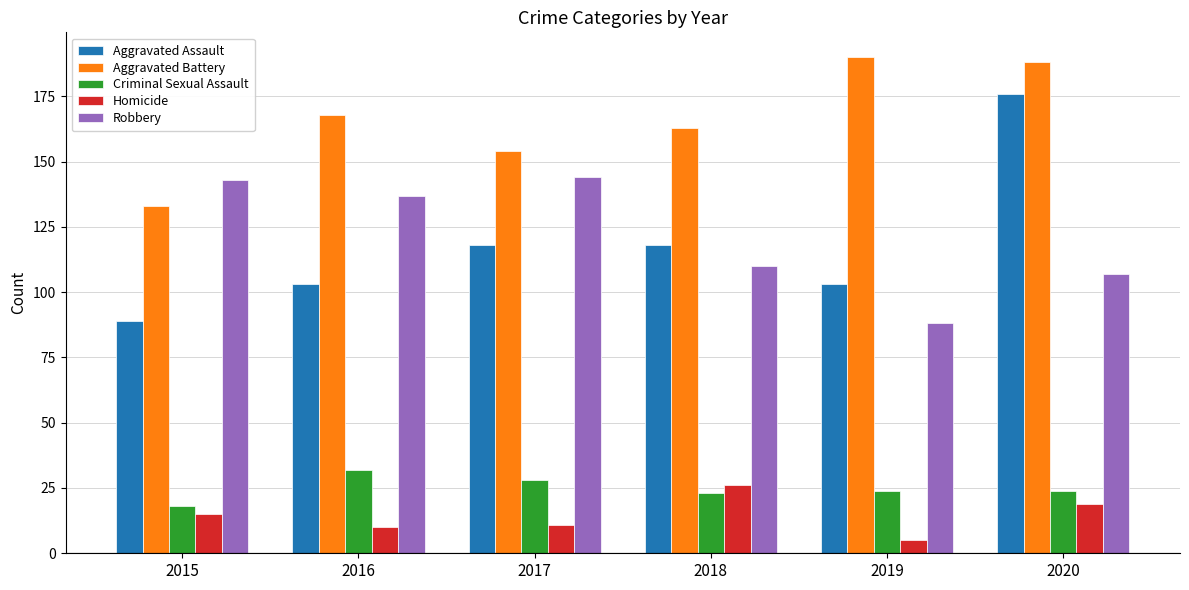

At which label does Robbery reach its minimum?

2019